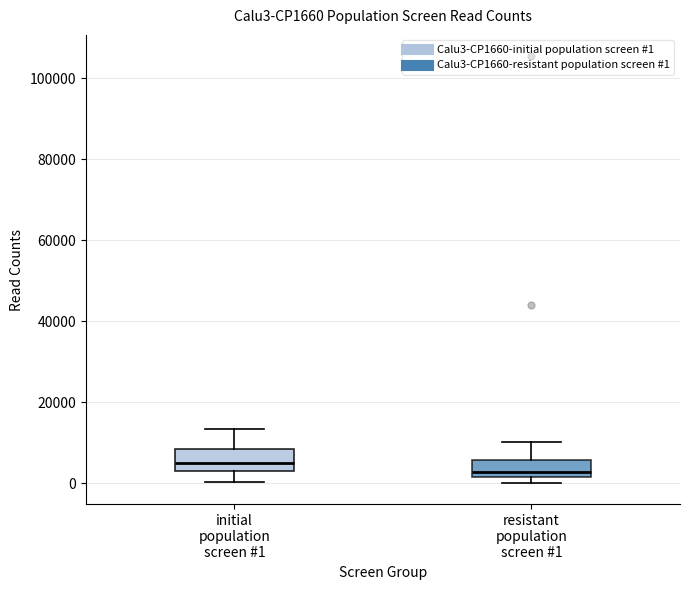

Which box has the lowest median line?

resistant population screen #1